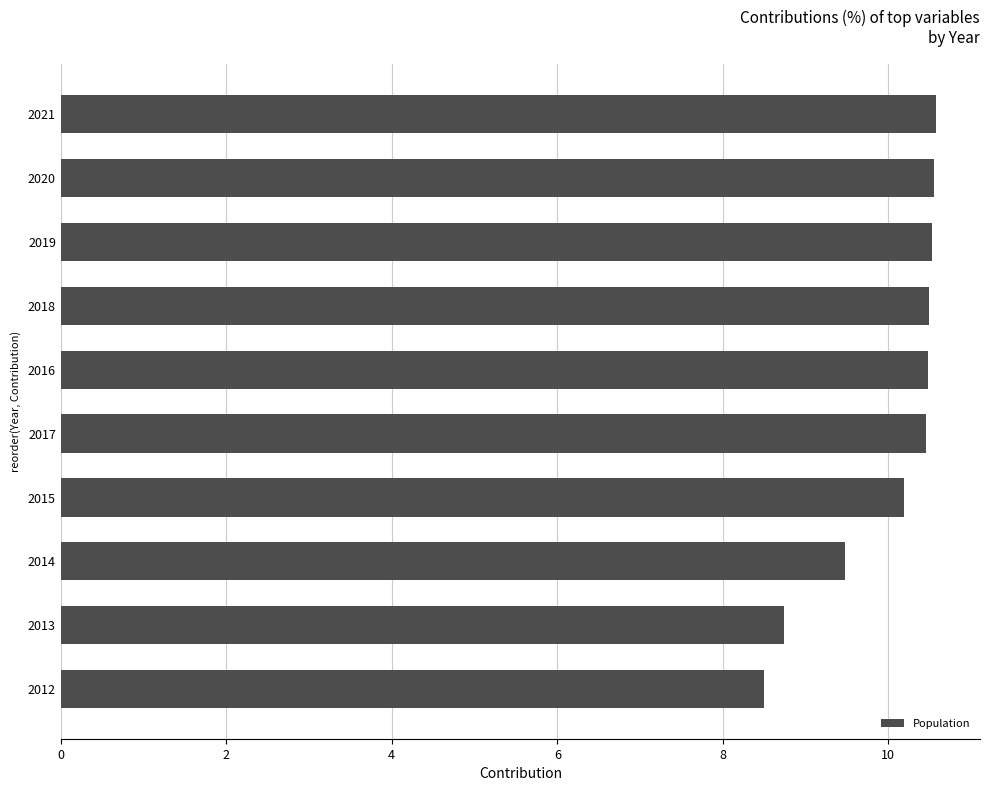

What is the maximum value shown in the chart?

10.6